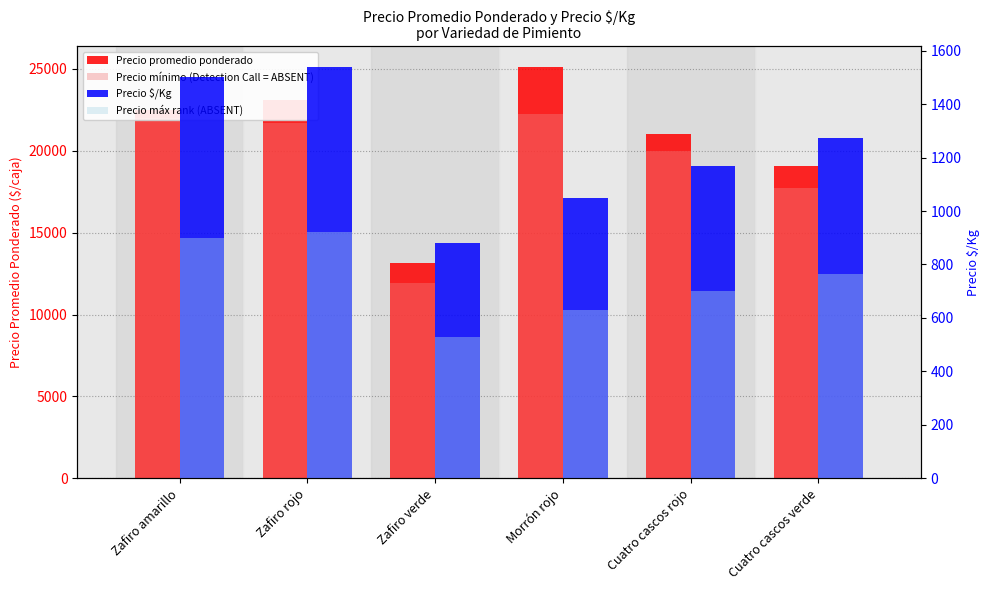

How many groups of bars are there?

6